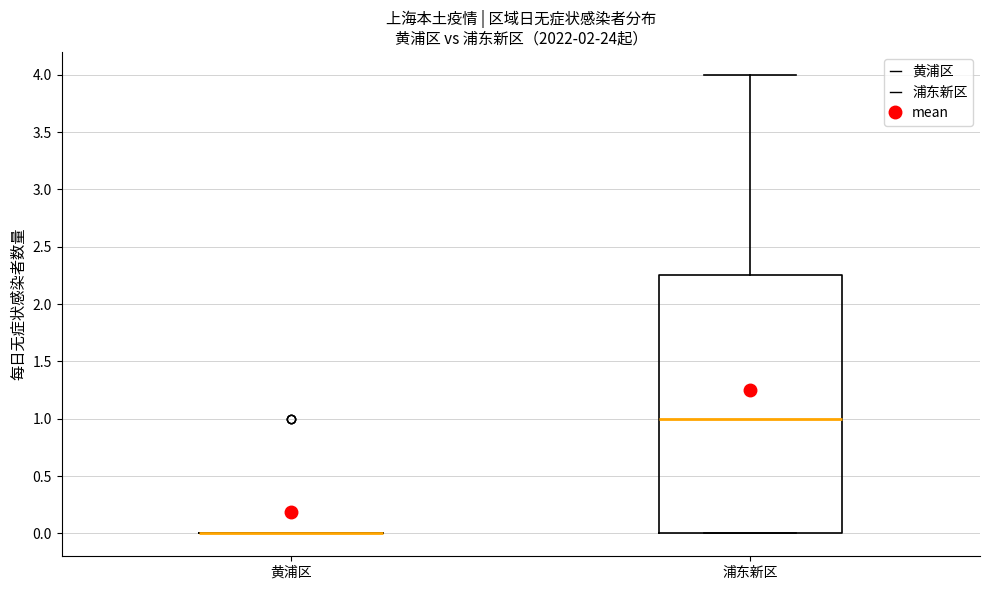

Reading left to right, read every box against the y-axis: the position of its median line, the range the box covers, and the ends of its whiskers. The values are not printed on the chart, so give them approximately, as read against the axis.

黄浦区: box collapsed to a line at 0.00, whiskers 0.00 to 0.00
浦东新区: median 1.00, box 0.00 to 2.25, whiskers 0.00 to 4.00